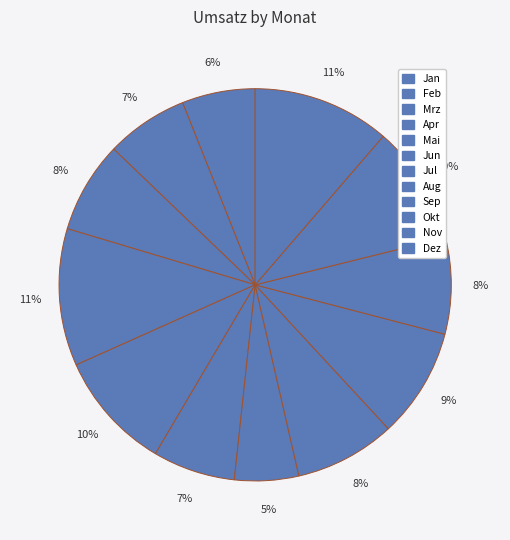

To the nearest percent, what is the difference between the largest and smallest slice percentages?

6%